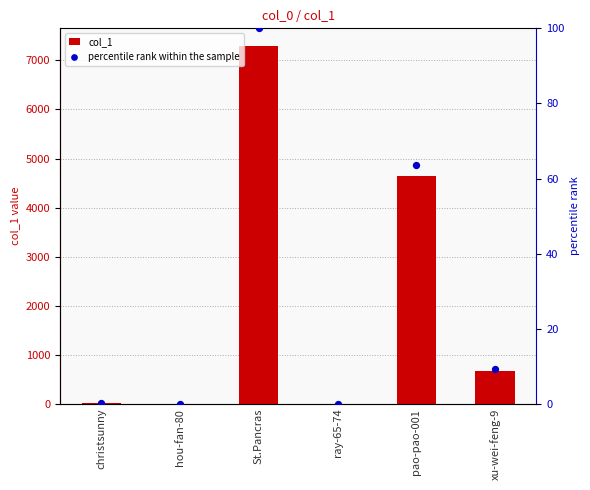

Which series has the largest total across all categories?

col_1